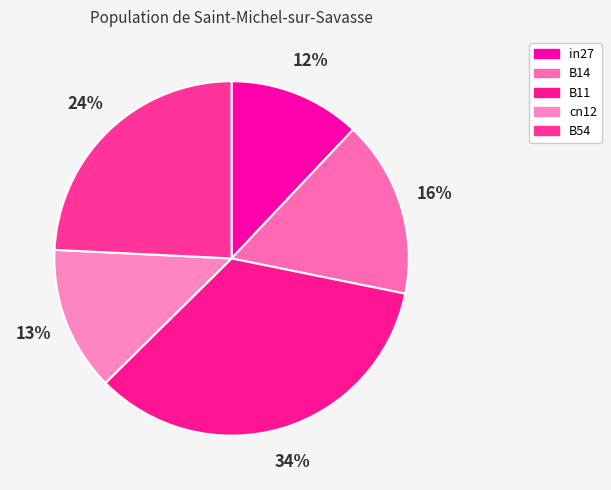

What is the total percentage of cn12 and B54?

37.4%